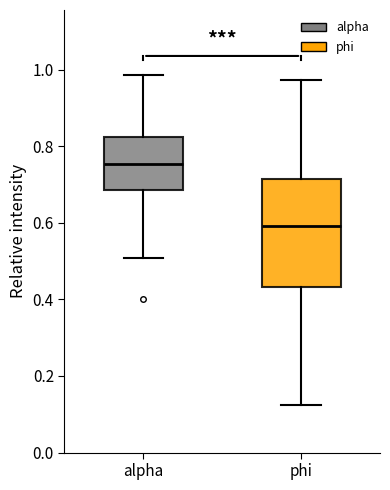

Reading left to right, read every box against the y-axis: the position of its median line, the range the box covers, and the ends of its whiskers. The values are not printed on the chart, so give them approximately, as read against the axis.

alpha: median 0.76, box 0.68 to 0.82, whiskers 0.50 to 0.98
phi: median 0.60, box 0.44 to 0.72, whiskers 0.12 to 0.98